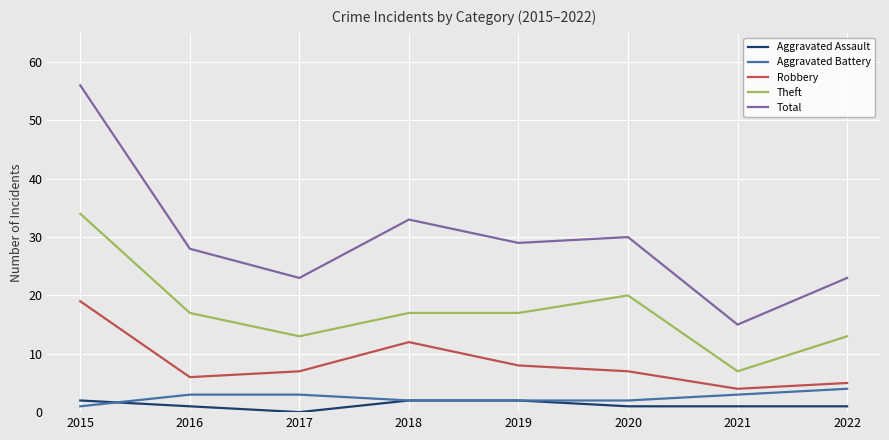

Is the value of Robbery at 2015 greater than the value of Aggravated Assault at 2019?

Yes